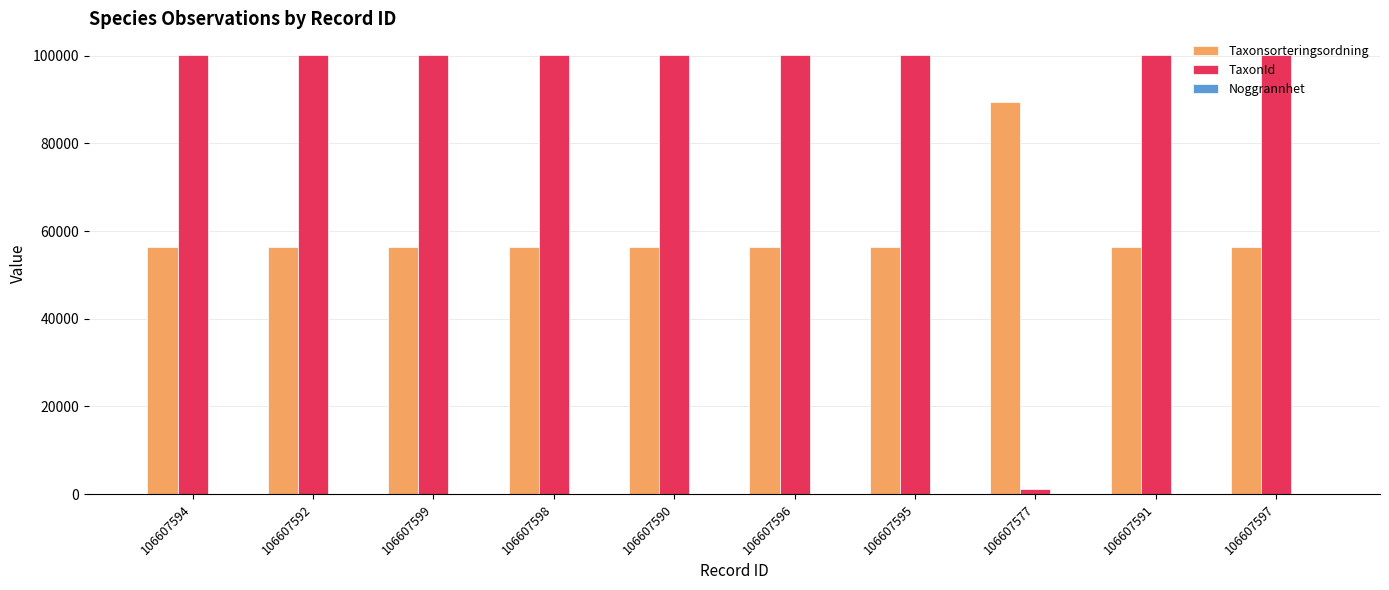

Which series has the widest spread of values?

TaxonId